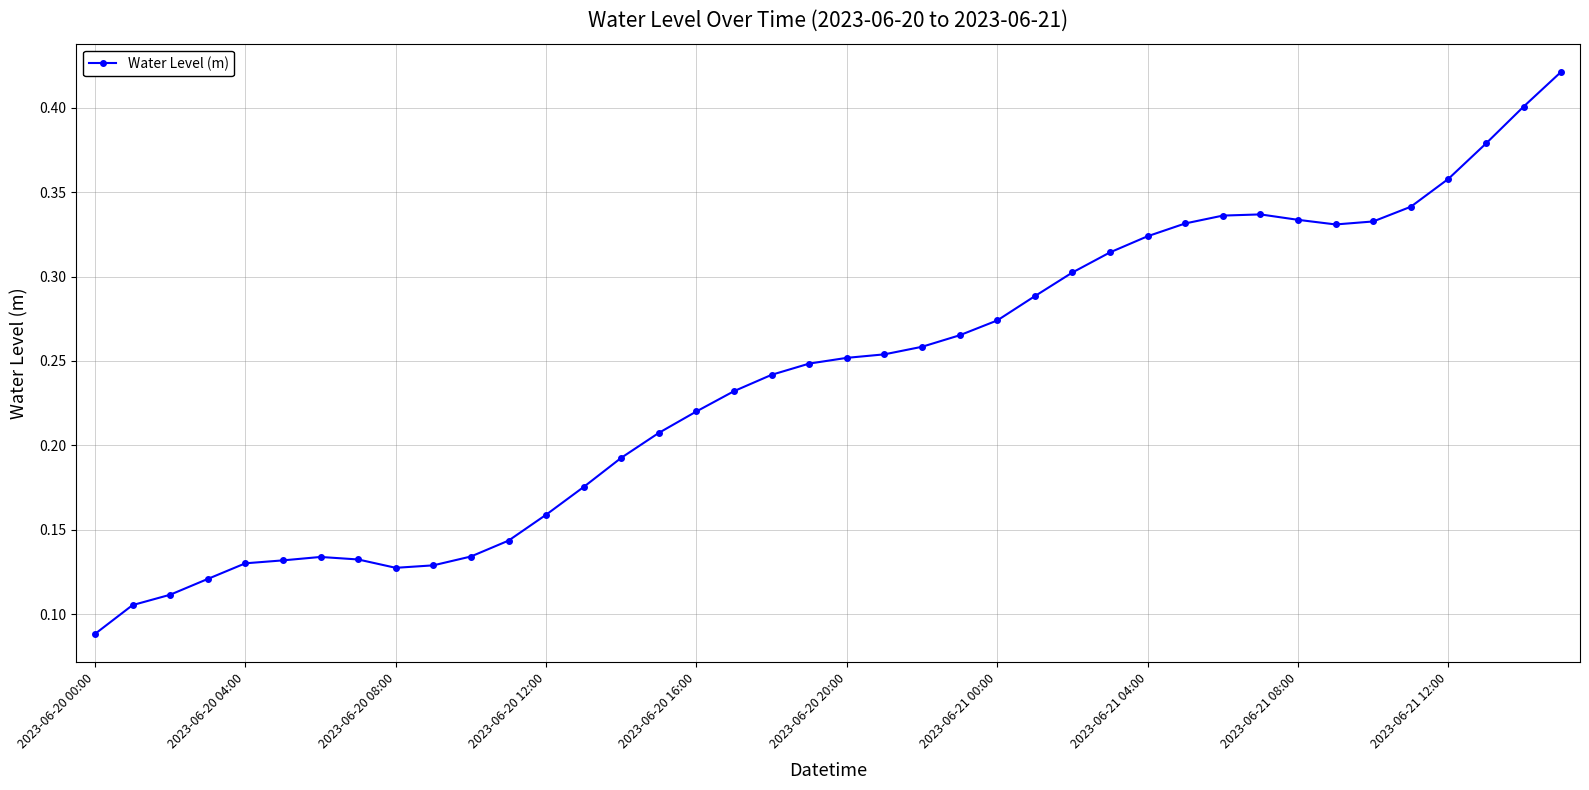

How many values are between 0 and 1?

40